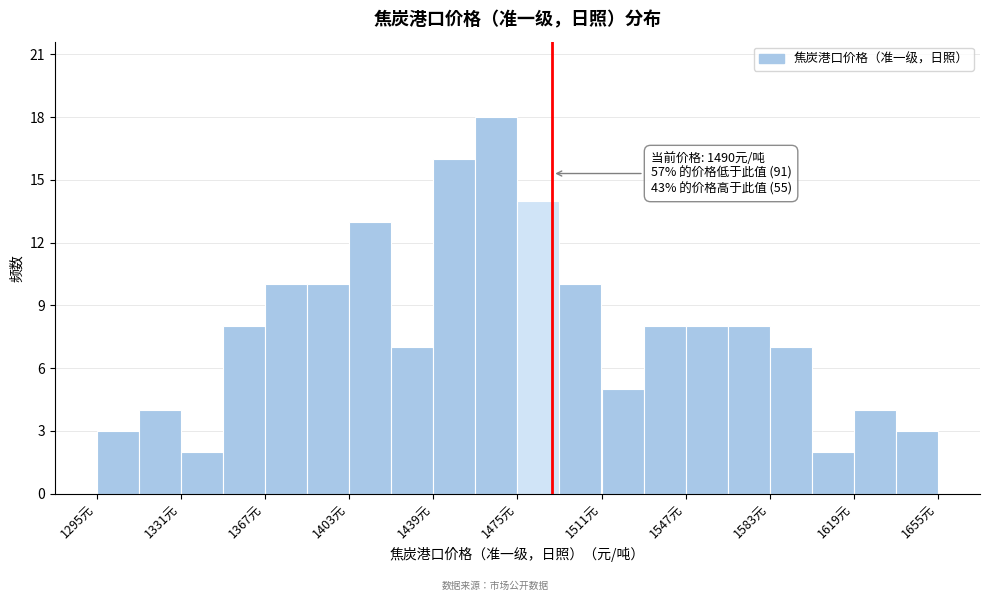

Around what value on the x-axis is the tallest bar? Give the approximate position of its centre, as read against the axis.

1465